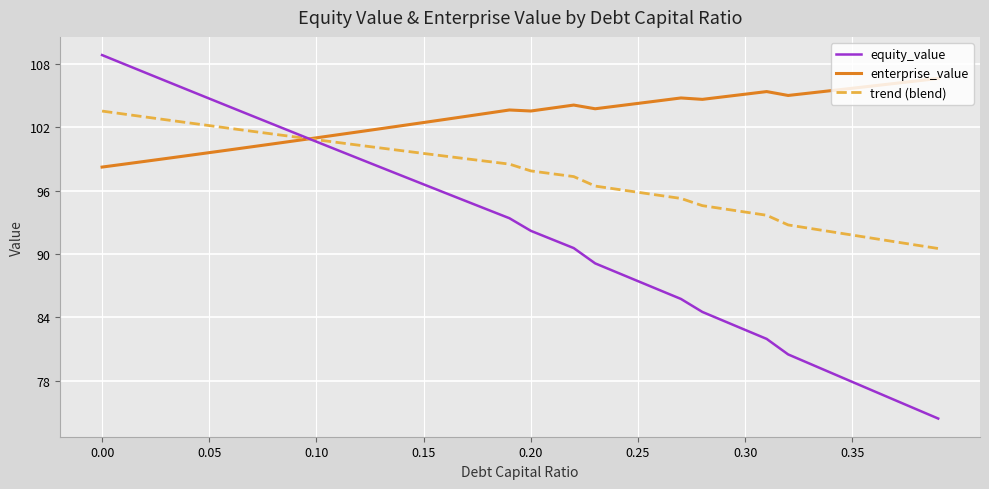

List the series in order of their overall mean, highest first.

enterprise_value, trend (blend), equity_value